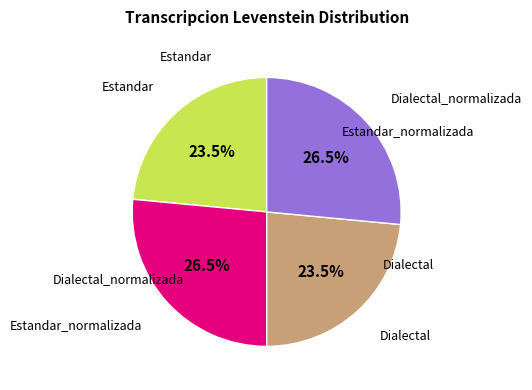

Which has a higher value, Dialectal_normalizada or Estandar?

Dialectal_normalizada